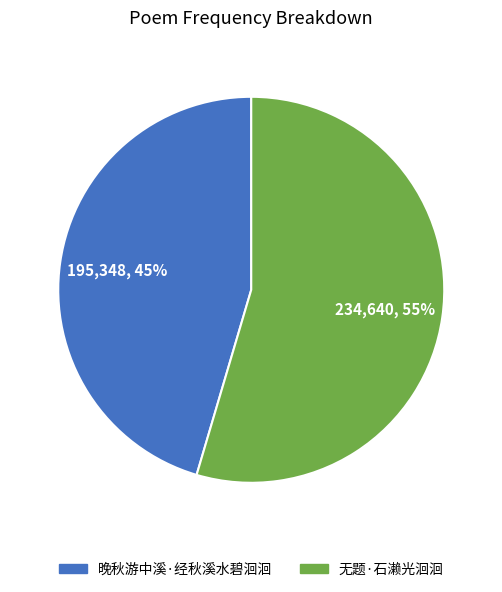

Combined, do 晚秋游中溪·经秋溪水碧洄洄 and 无题·石濑光洄洄 account for over 50%?

Yes